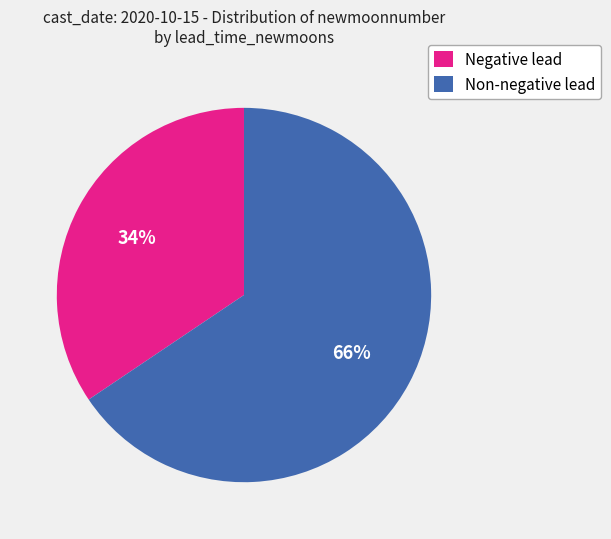

True or false: Negative lead accounts for 28% of the total.

False